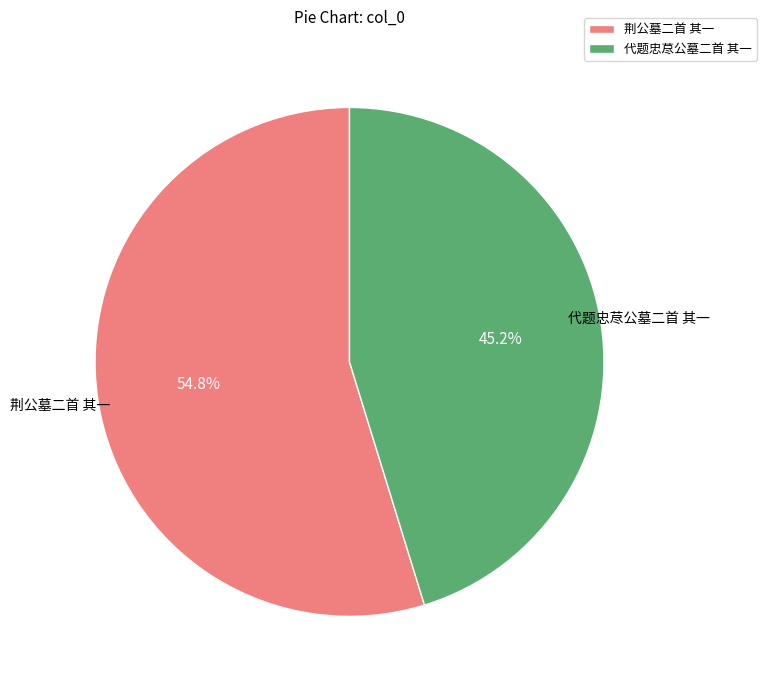

What is the ratio of the value at 荆公墓二首 其一 to the value at 代题忠荩公墓二首 其一?

1.2